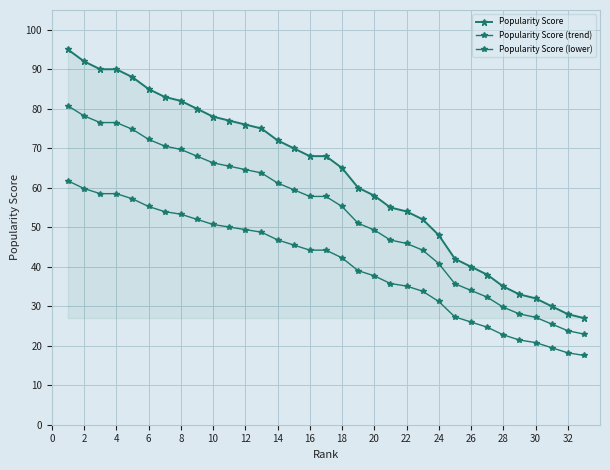

How many data points in Popularity Score (trend) are less than 57?

16